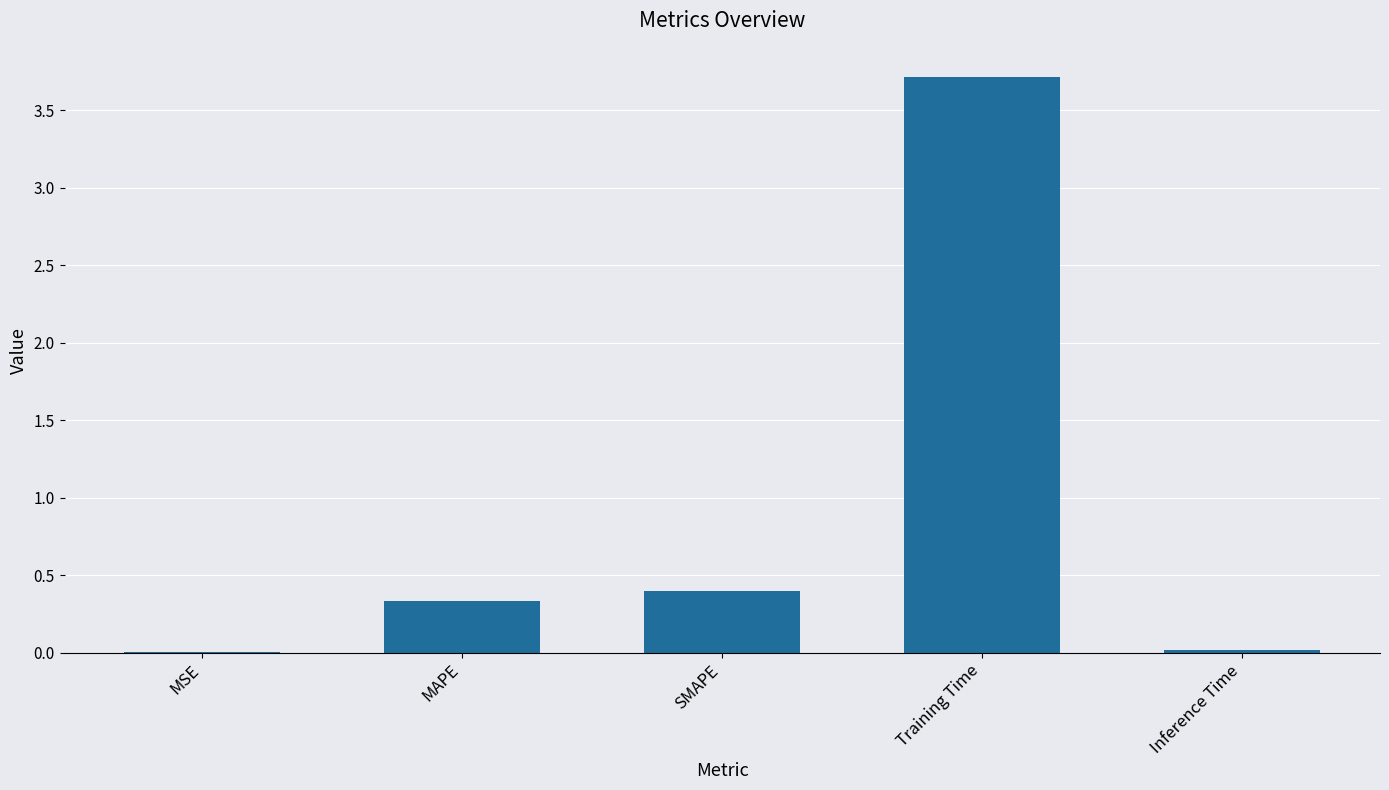

The chart shows a value of 0.2 at SMAPE. True or false?

False